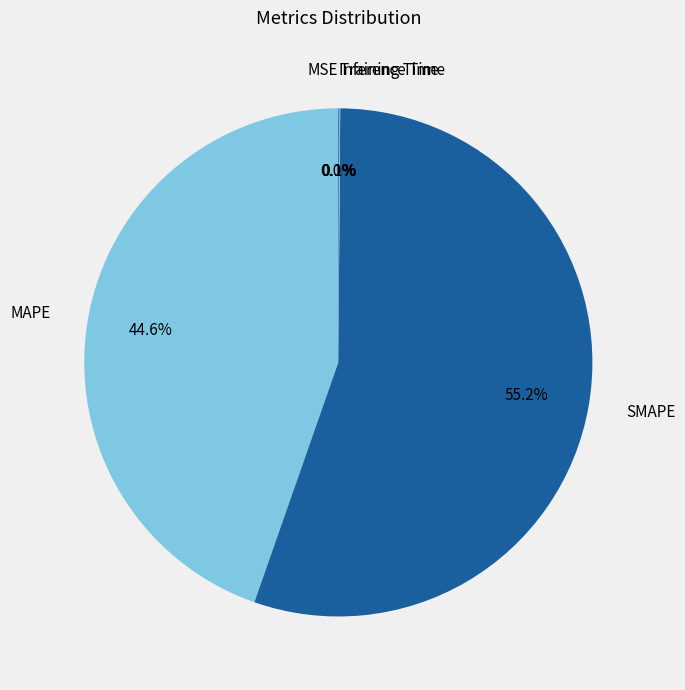

Which slice represents more than half of the pie?

SMAPE